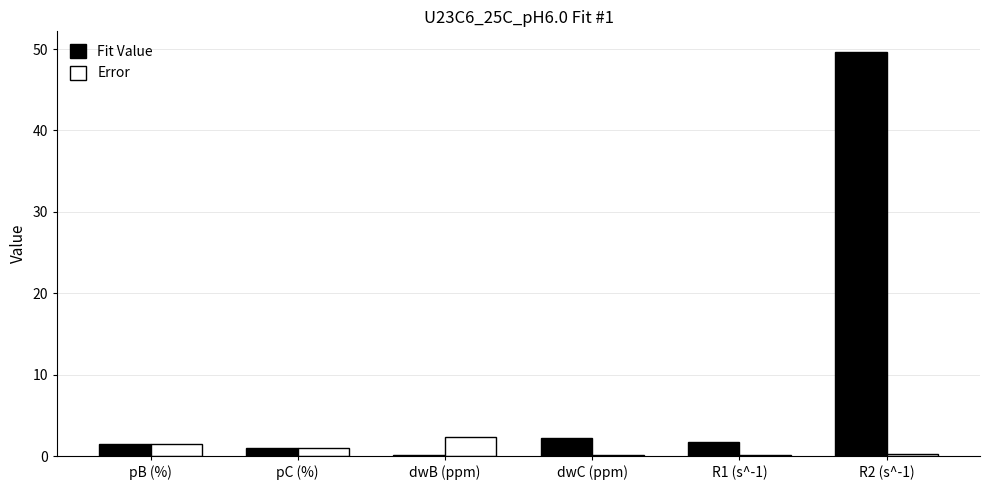

The value of Error at dwB (ppm) is 2.4. True or false?

True